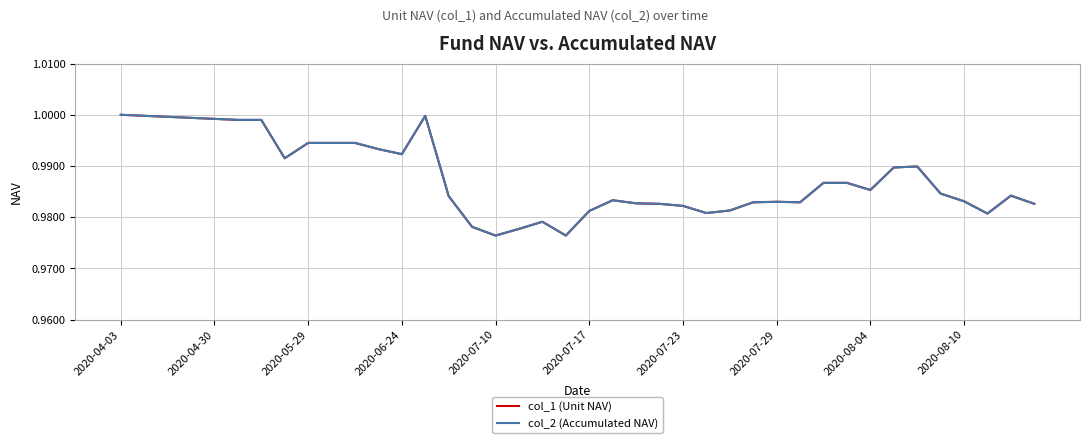

What is the maximum value shown in the chart?

1.0